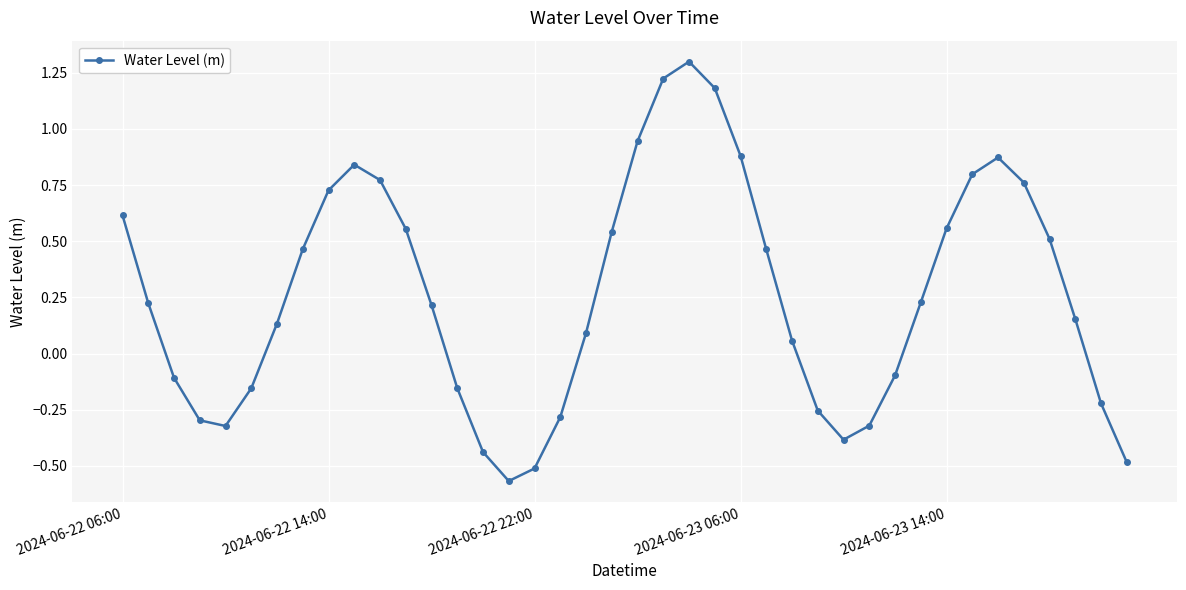

True or false: the data has more than 2 interior local peaks.

True